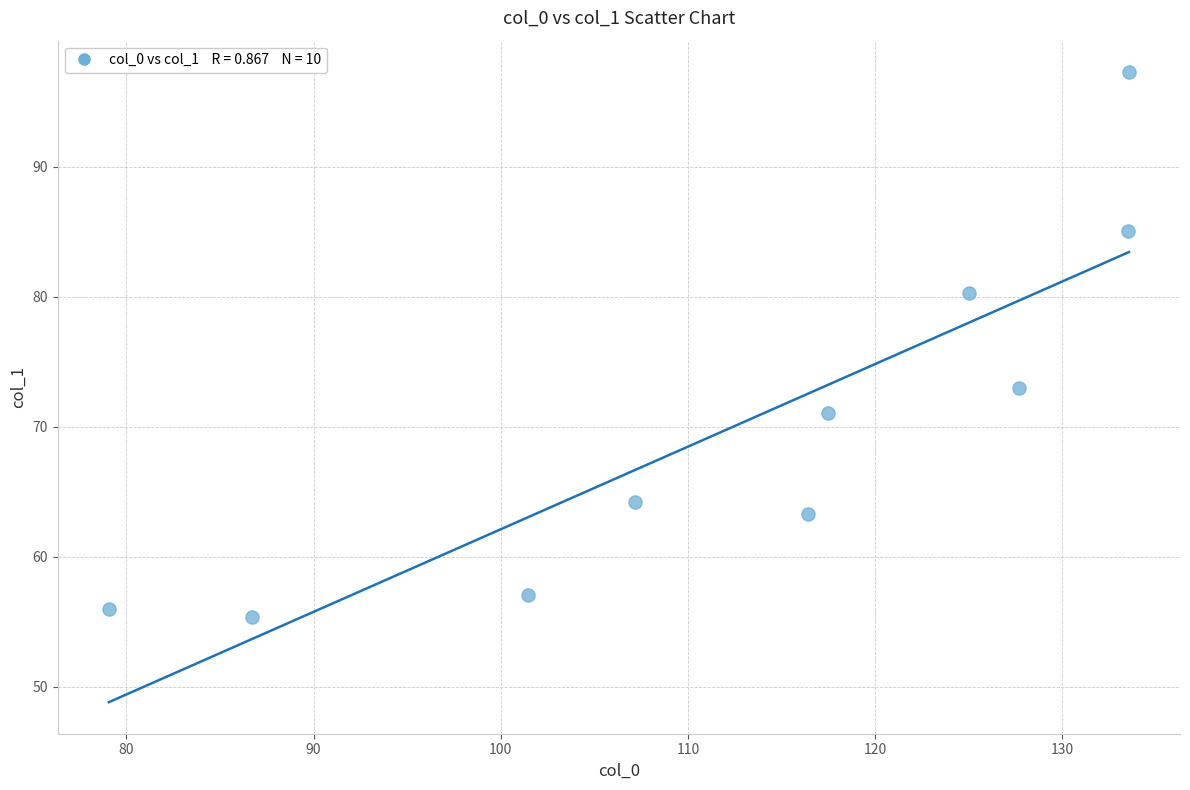

What is the range of Y values (max minus min)?

41.9